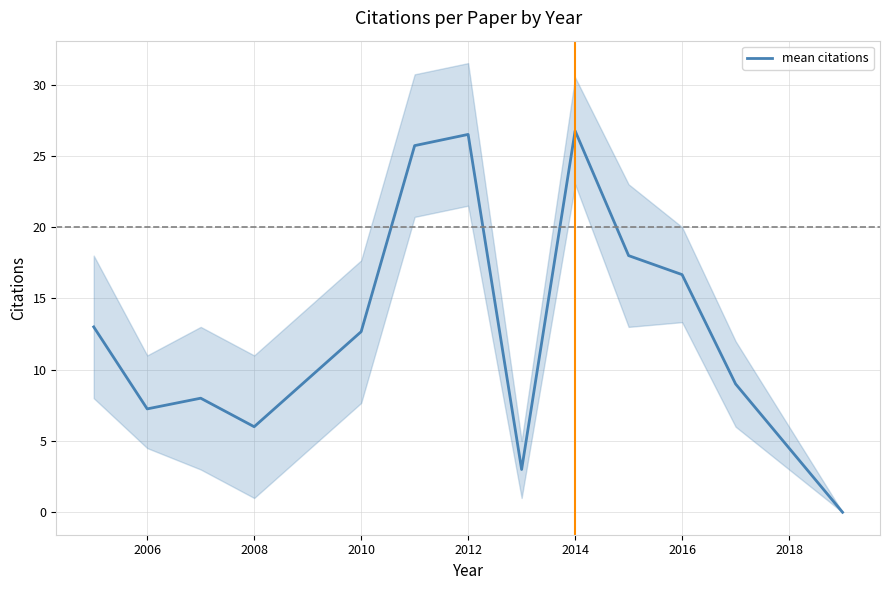

How many interior local peaks (higher than both neighbors) does the data have?

3